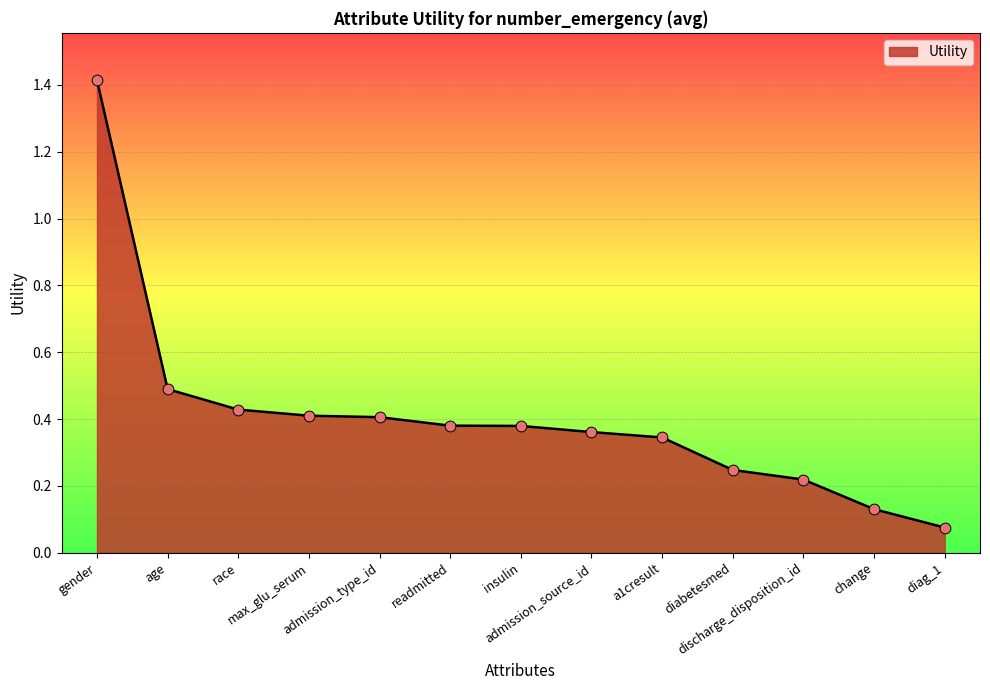

Between readmitted and change, which is larger?

readmitted